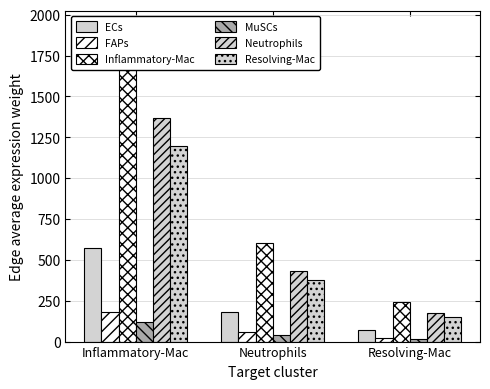

At Inflammatory-Mac, list the series in order from largest to smallest.

Inflammatory-Mac, Neutrophils, Resolving-Mac, ECs, FAPs, MuSCs